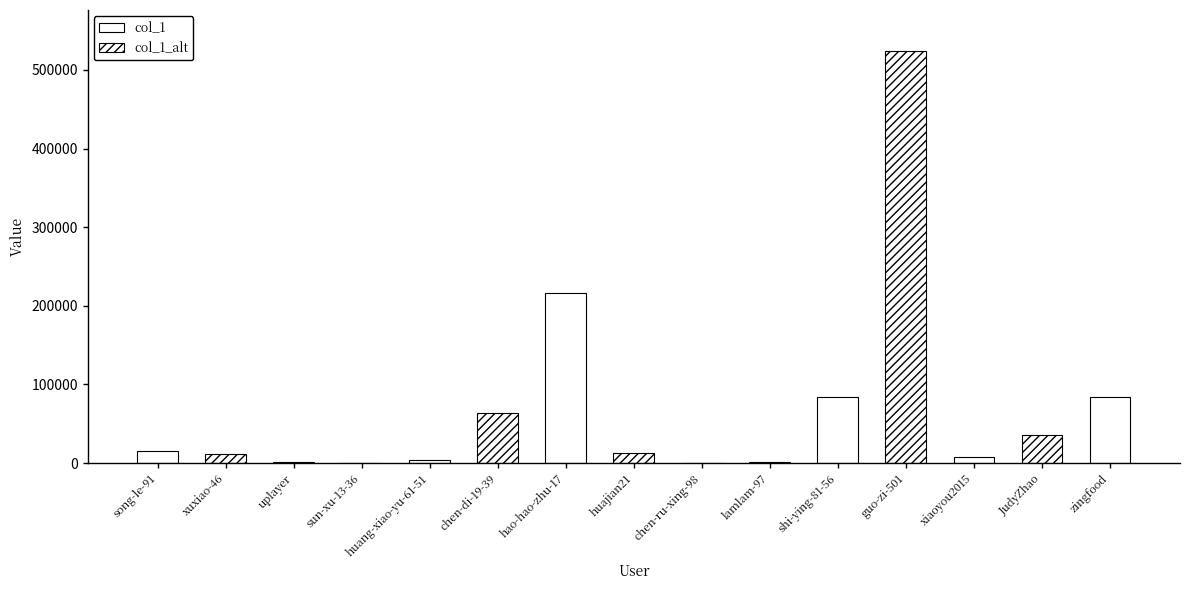

How many data points does each series have?

15